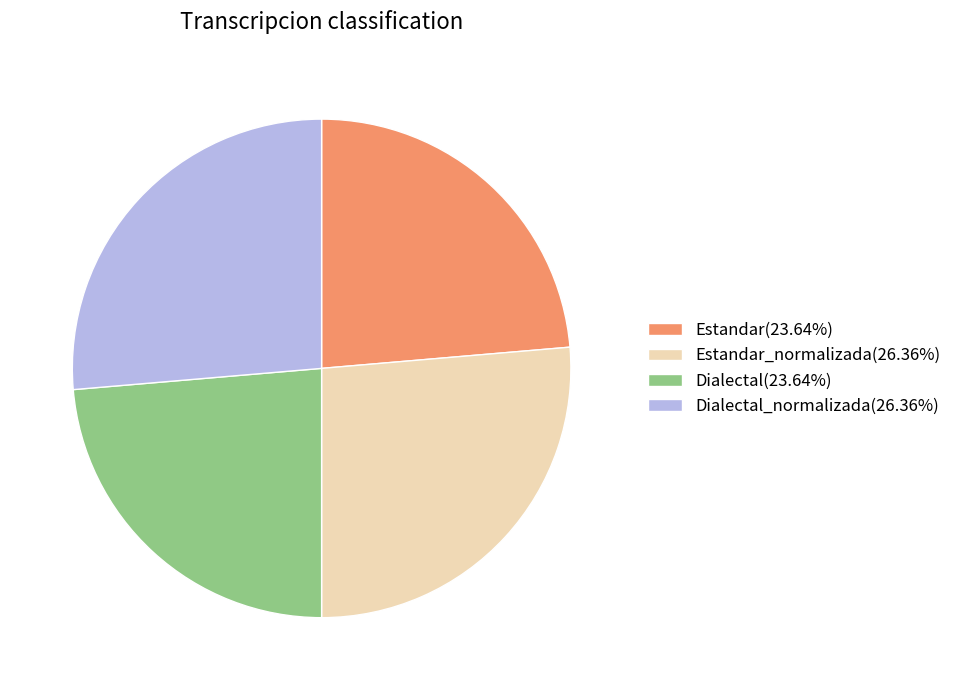

Approximately how many times larger is the value at Dialectal(23.64%) compared to Estandar(23.64%)?

1.0